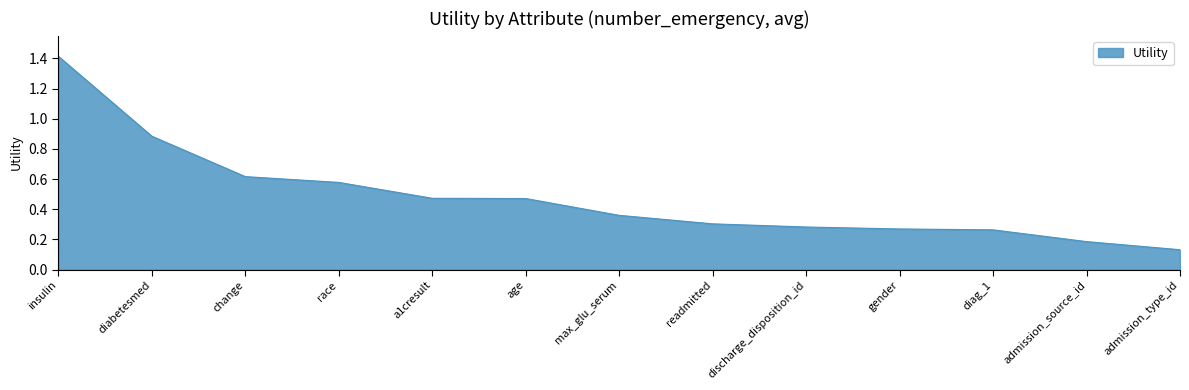

How many lines are shown in the chart?

1